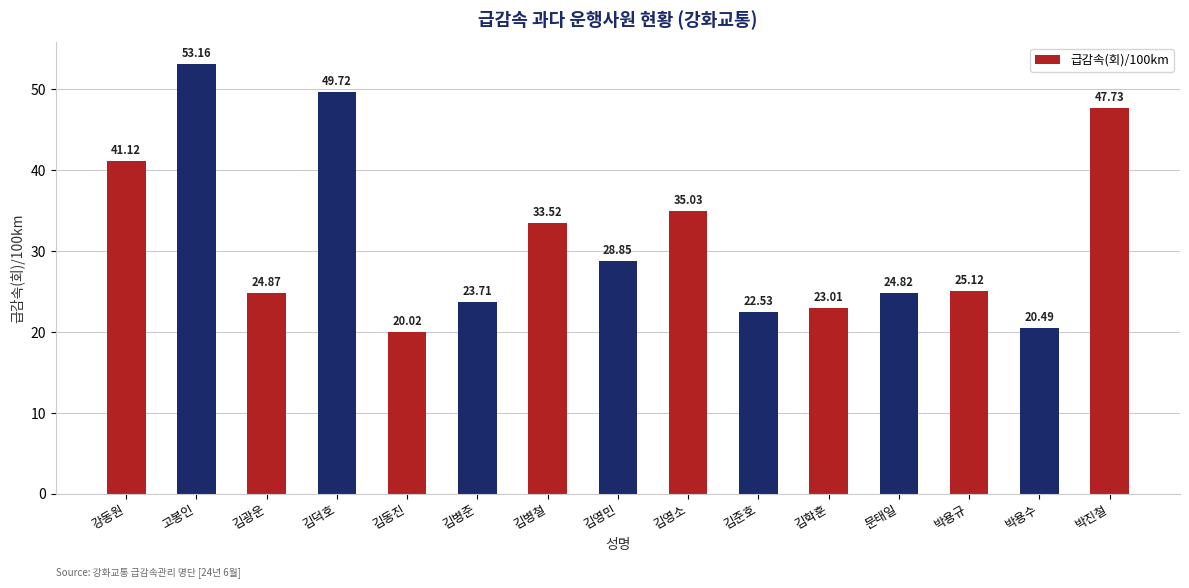

What is the ratio of the value at 김동진 to the value at 강동원?

0.5